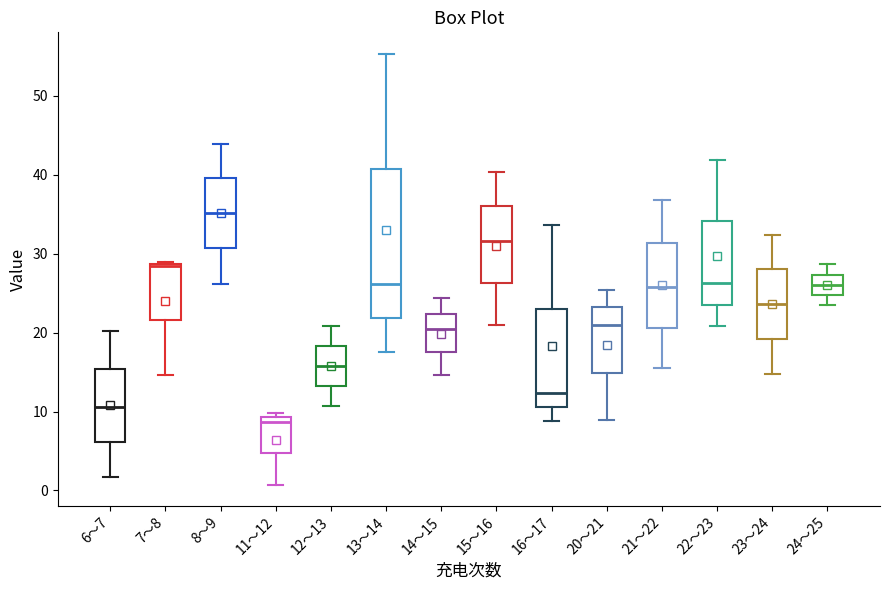

Which box's median line is the lowest?

11～12